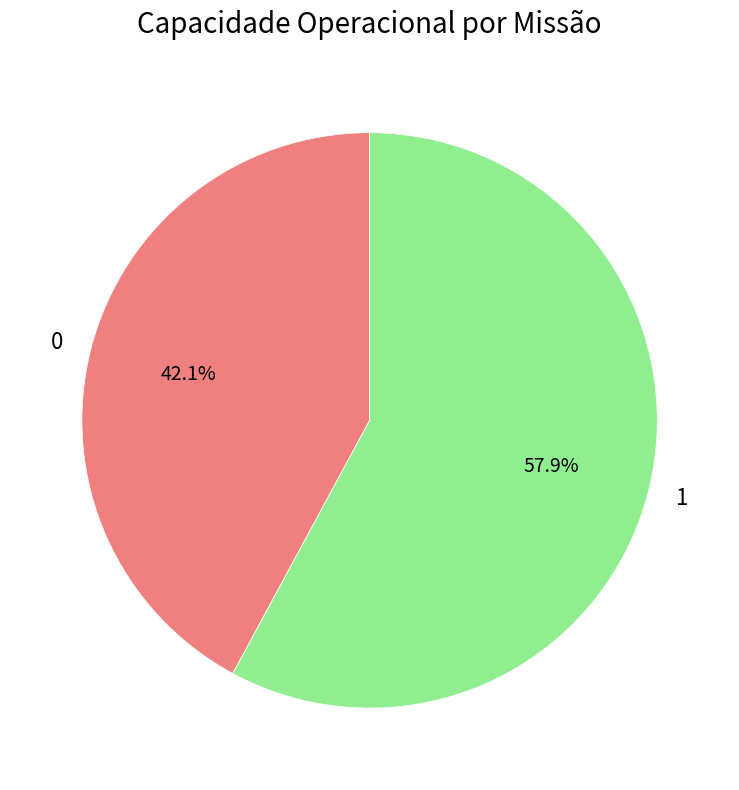

Is the sum of 1 and 0 greater than half?

Yes